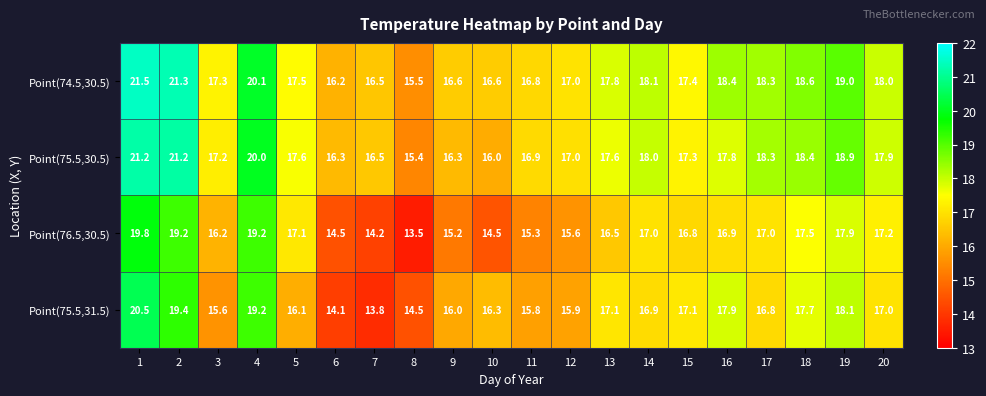

Which series has the largest range (max minus min)?

Point(75.5,31.5)